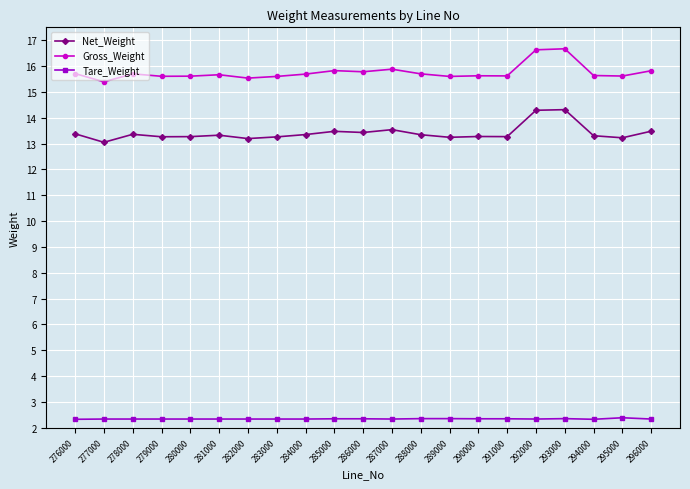

List the series in order of their overall mean, highest first.

Gross_Weight, Net_Weight, Tare_Weight